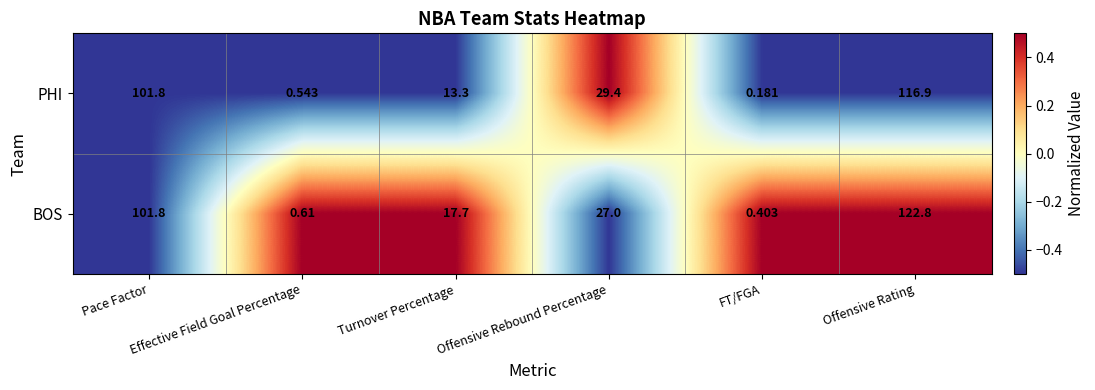

Which series has the widest spread of values?

BOS